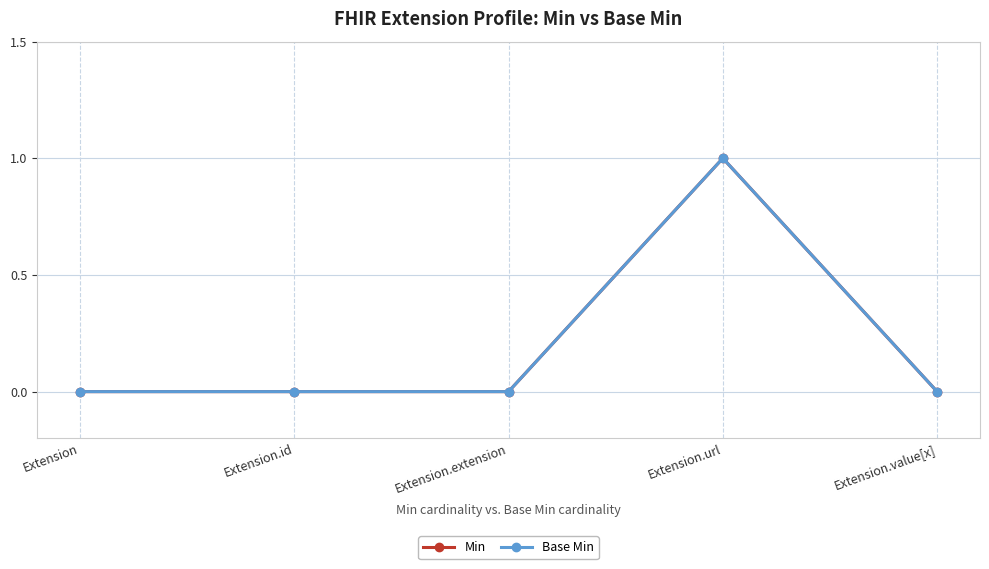

Is this an area chart (filled region under the line)?

No